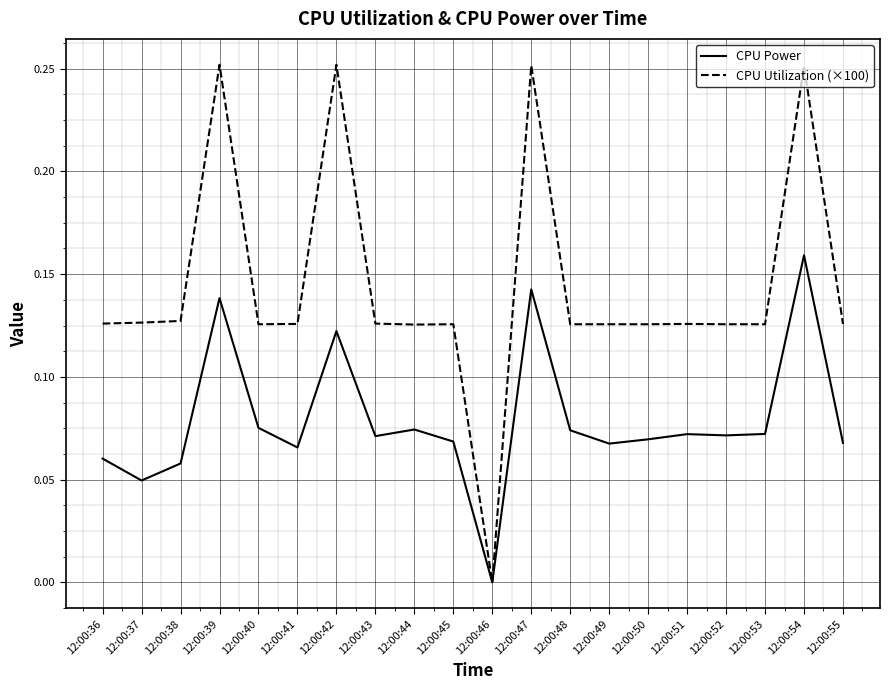

Rank the series by their maximum value, from highest to lowest.

CPU Utilization (×100), CPU Power